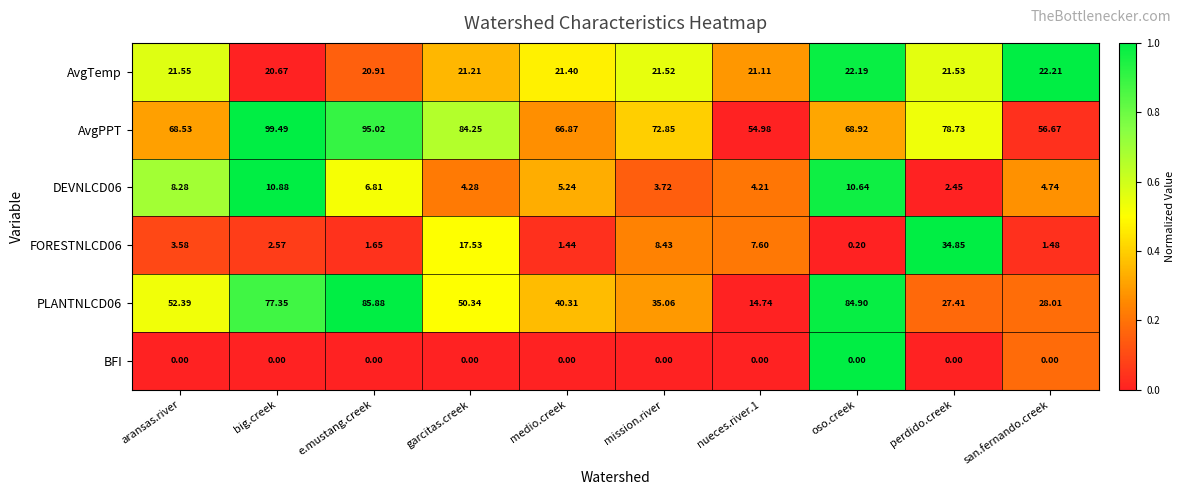

Which series has the largest total across all categories?

AvgPPT